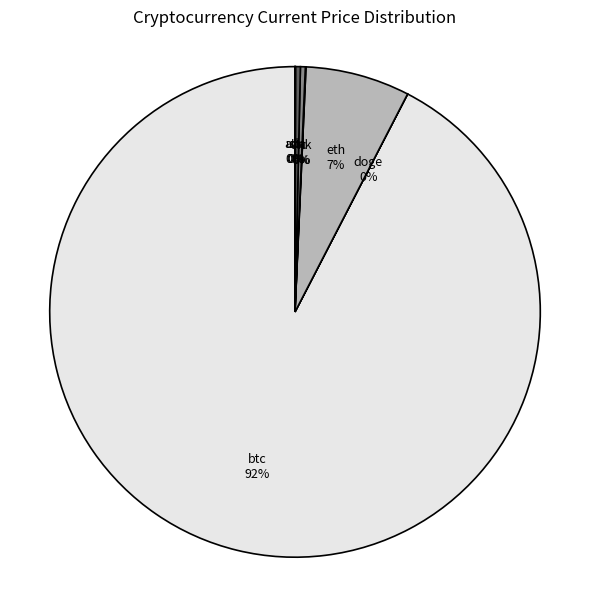

Is btc the majority of the pie?

Yes